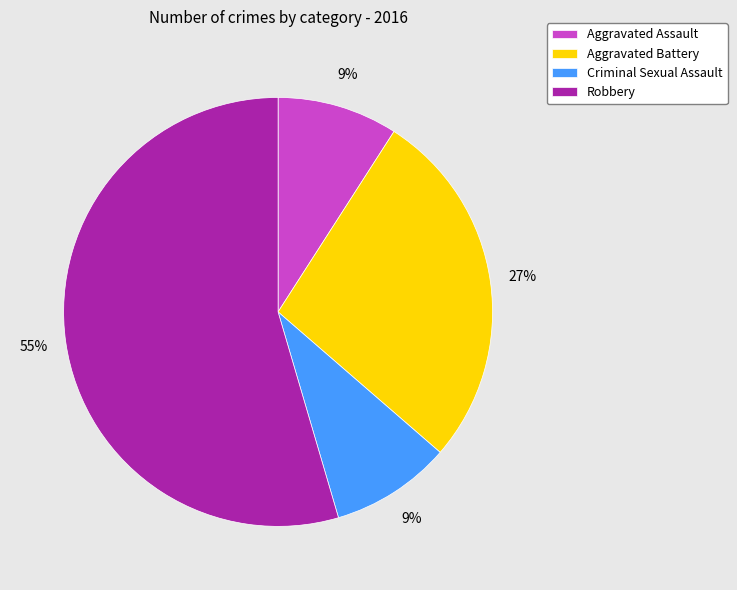

Is Robbery the majority of the pie?

Yes